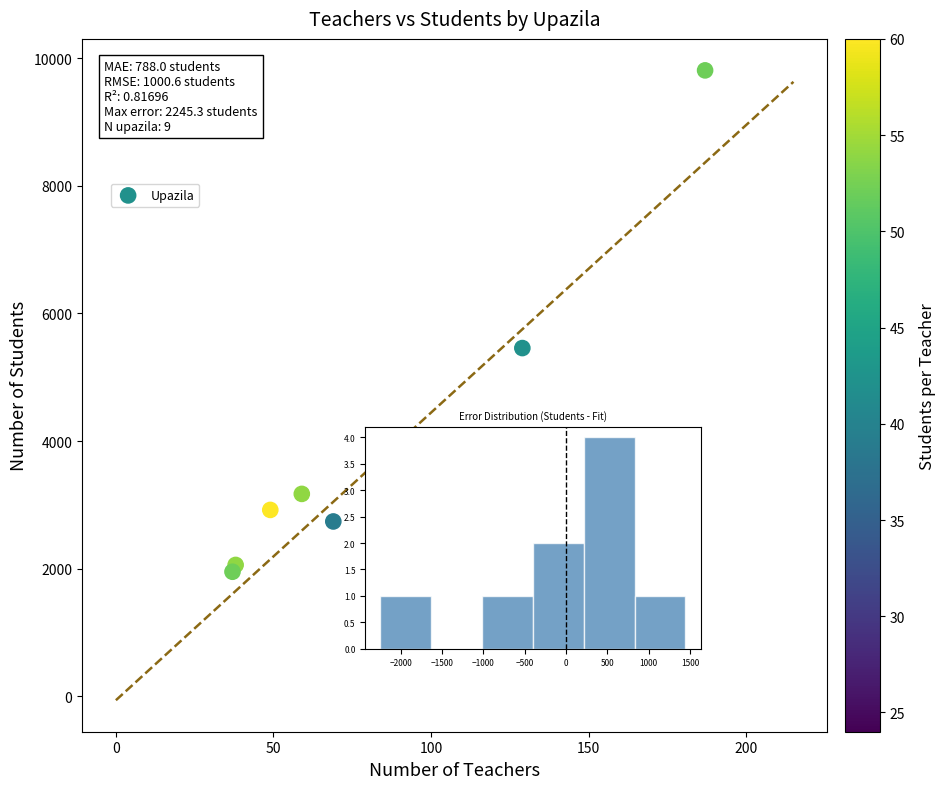

What Y value in the scatter plot is closest to 5880?

5457